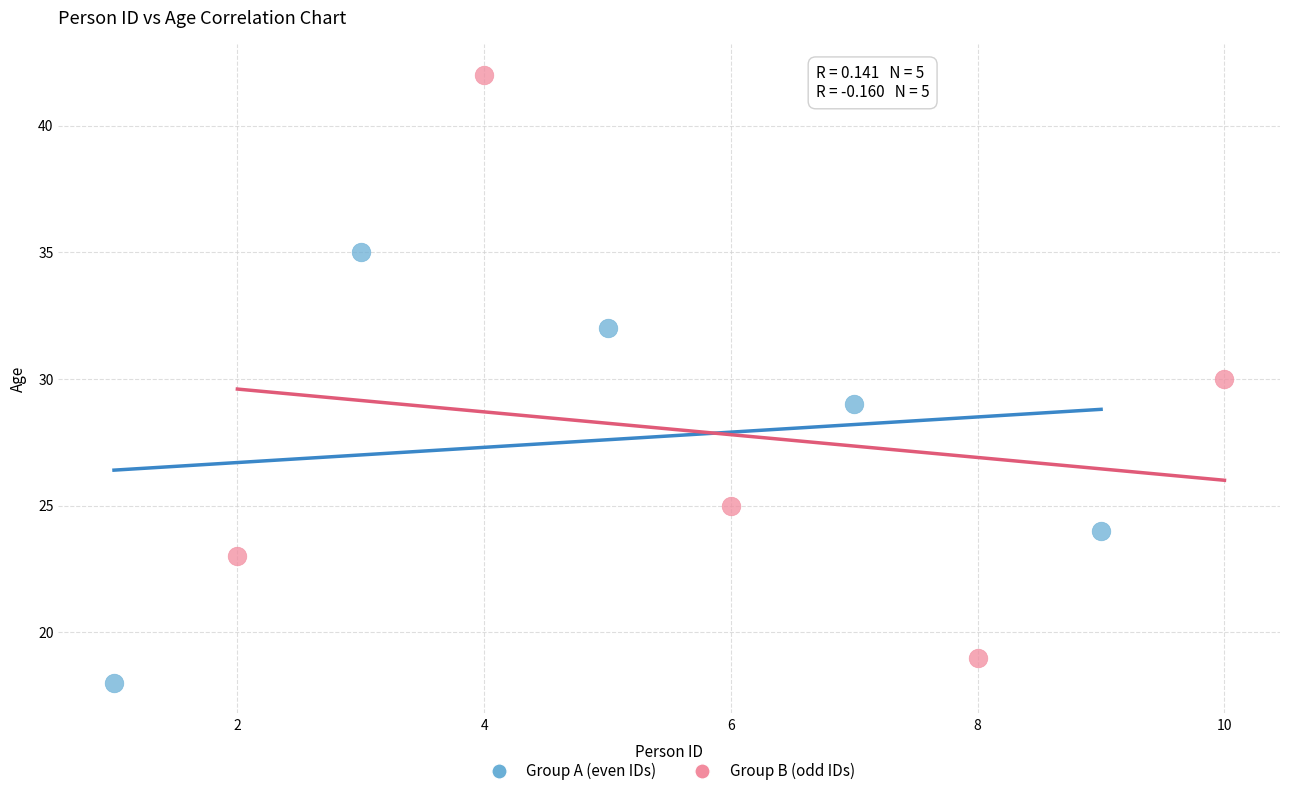

Which series contains the highest Y value?

Group B (odd IDs)